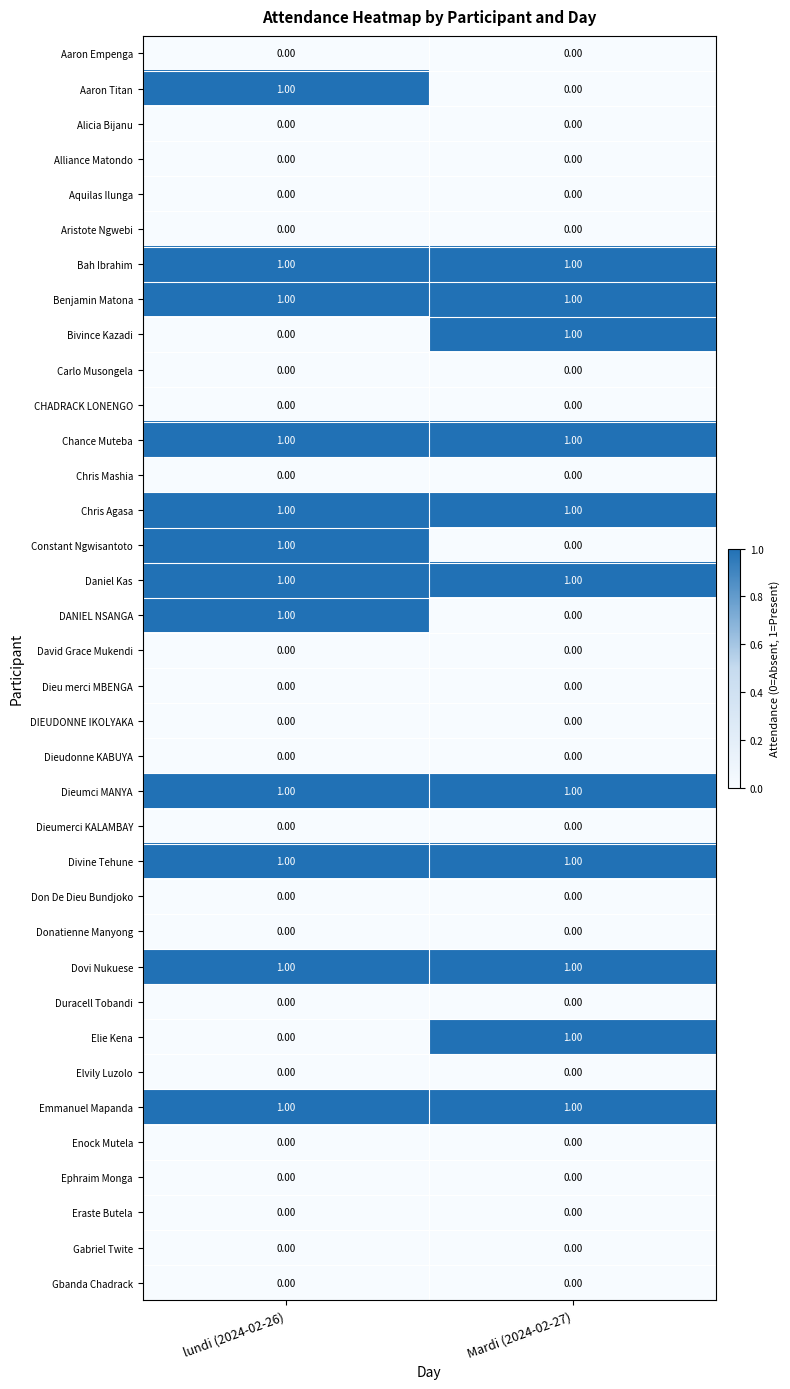

At how many categories does at least one series exceed 0?

2